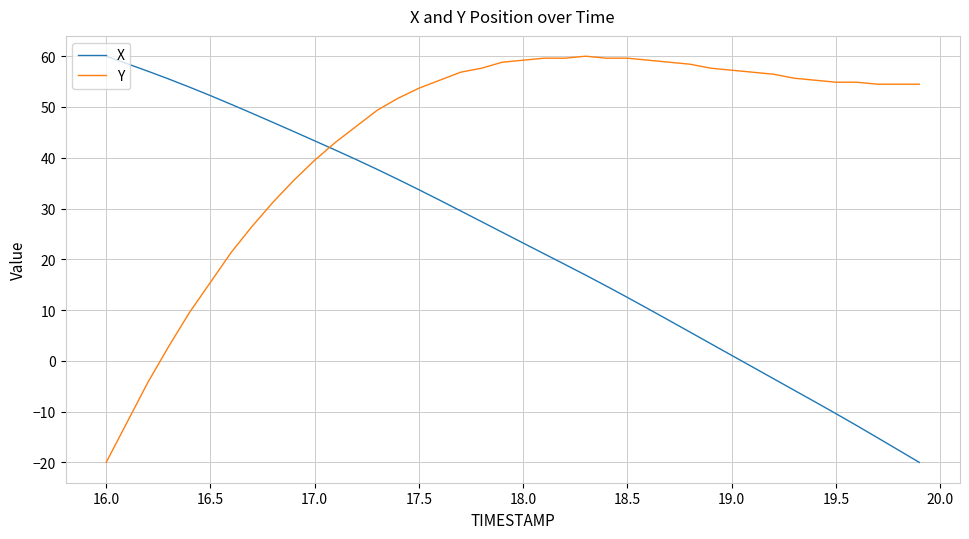

How many intersections are there between X and Y?

1